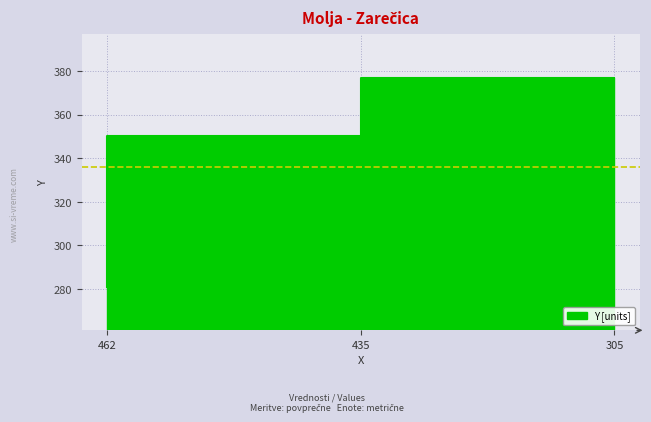

What is the difference between the second highest and minimum values?

69